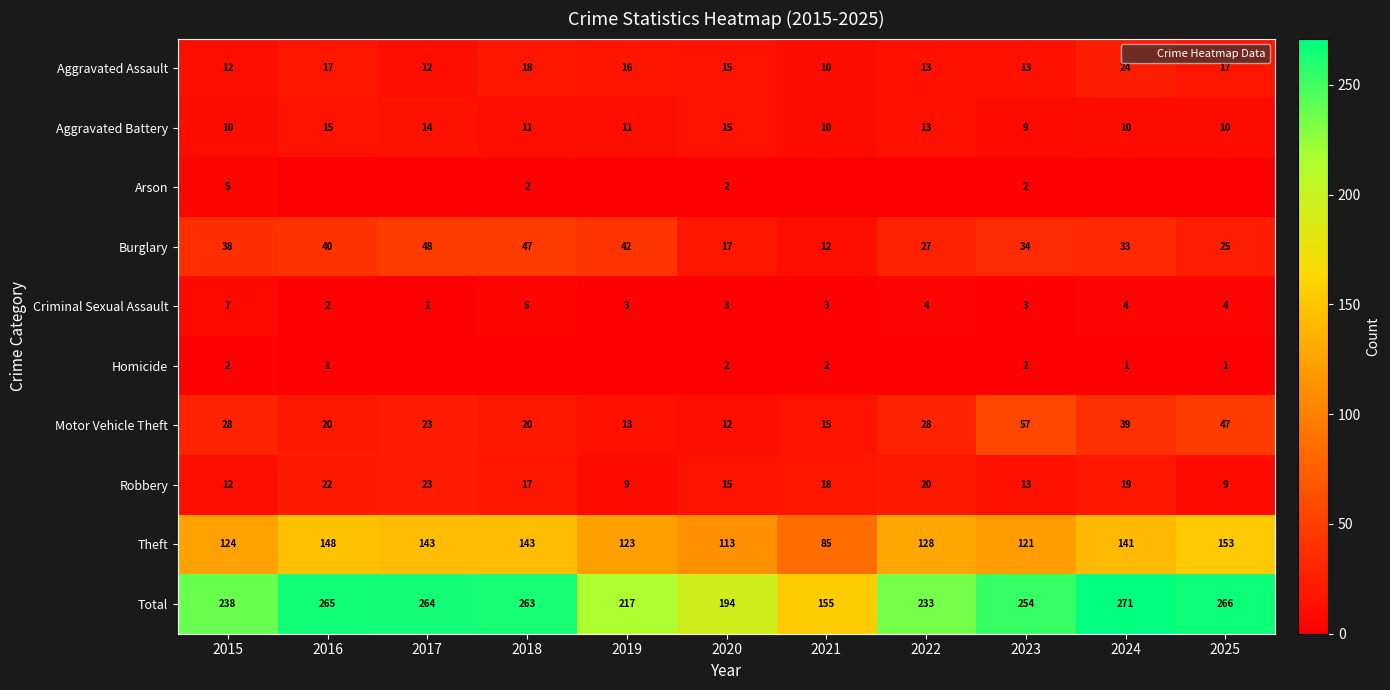

What is the greatest value displayed?

271